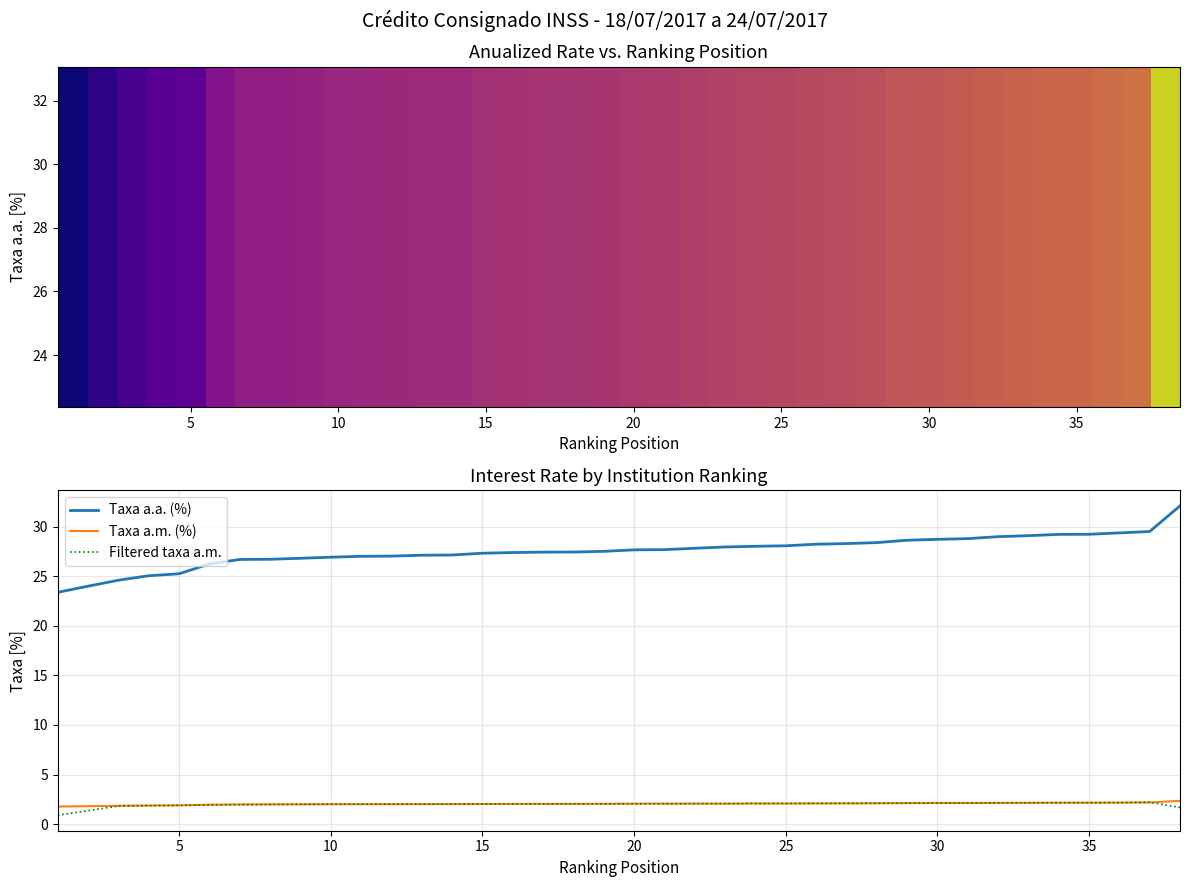

The value of taxa_am at 21 is 3.3. True or false?

False